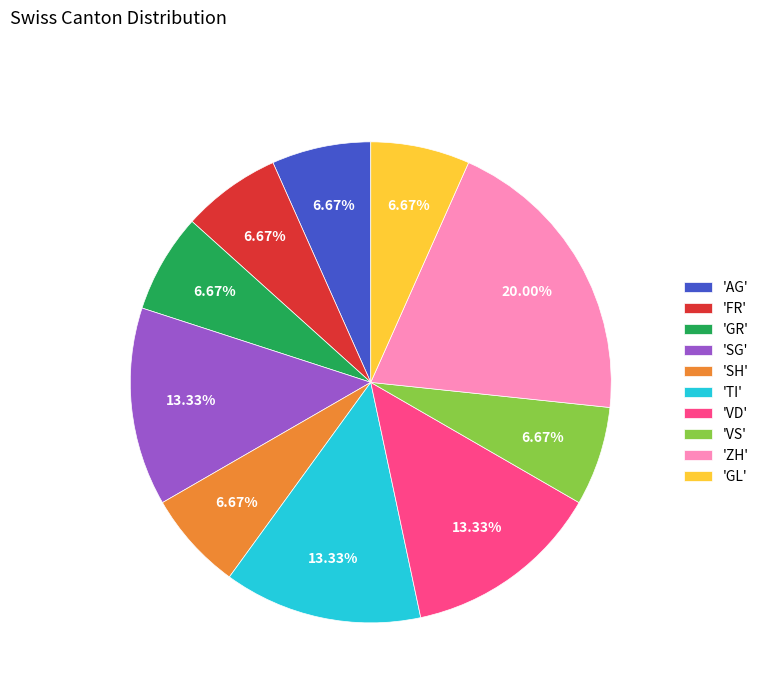

Is 'GL' the majority of the pie?

No